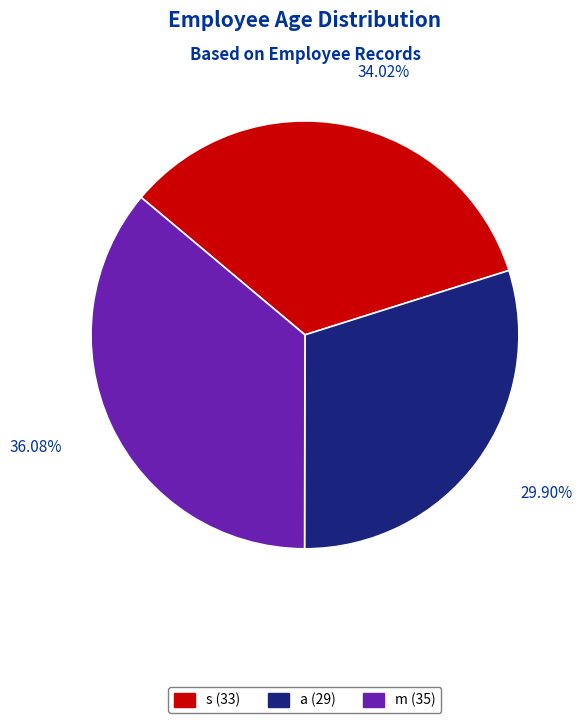

Which category has the smallest portion of the pie?

a